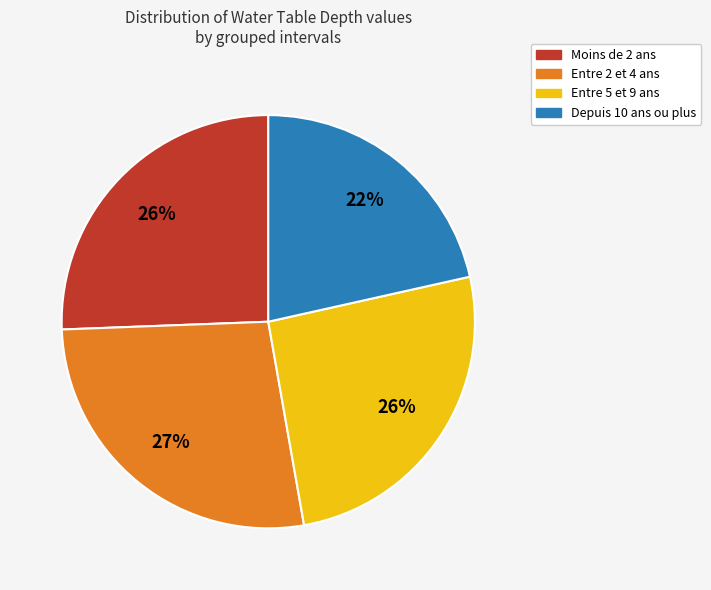

Is there a majority slice in this chart?

No